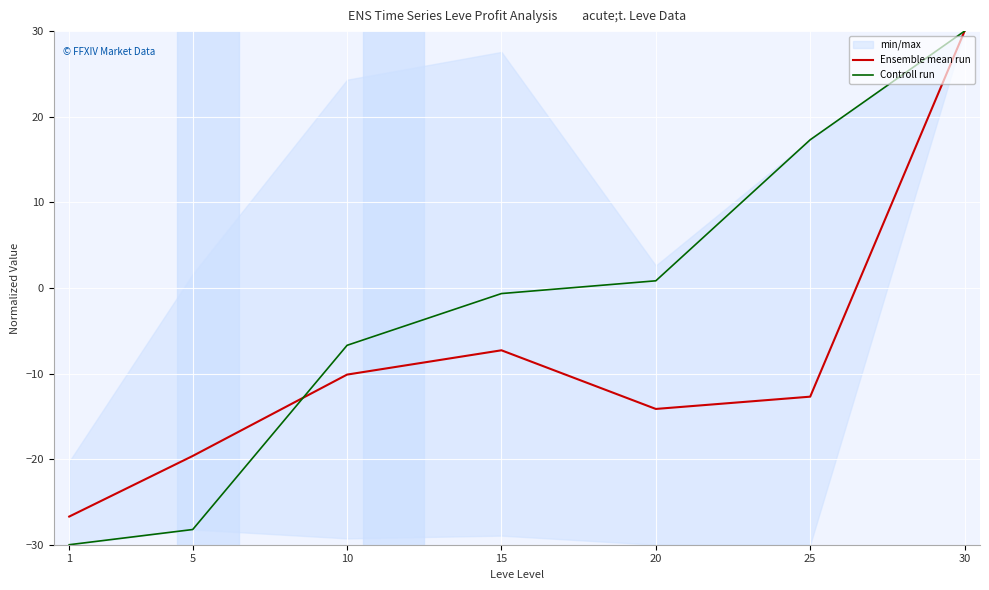

Reading left to right, transcribe all the data shown in this chart.

Ensemble mean run: -26.7	-19.6	-10.1	-7.3	-14.1	-12.7	30.0
Controll run: -30.0	-28.2	-6.7	-0.7	0.8	17.3	30.0